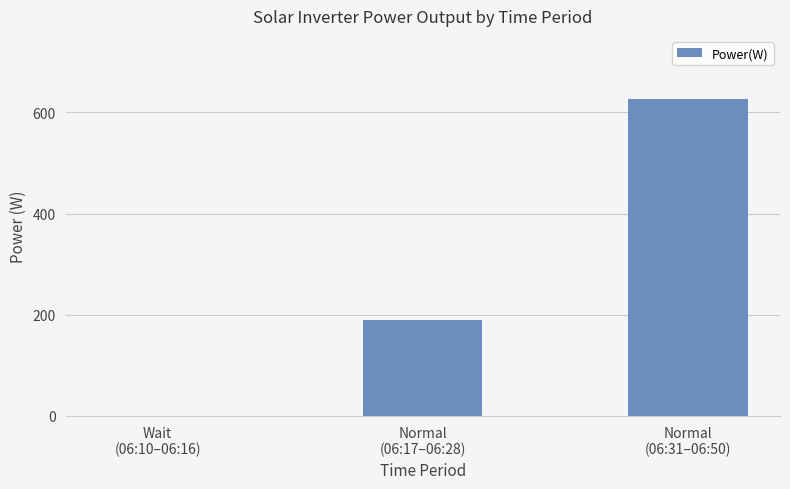

What is the greatest value displayed?

626